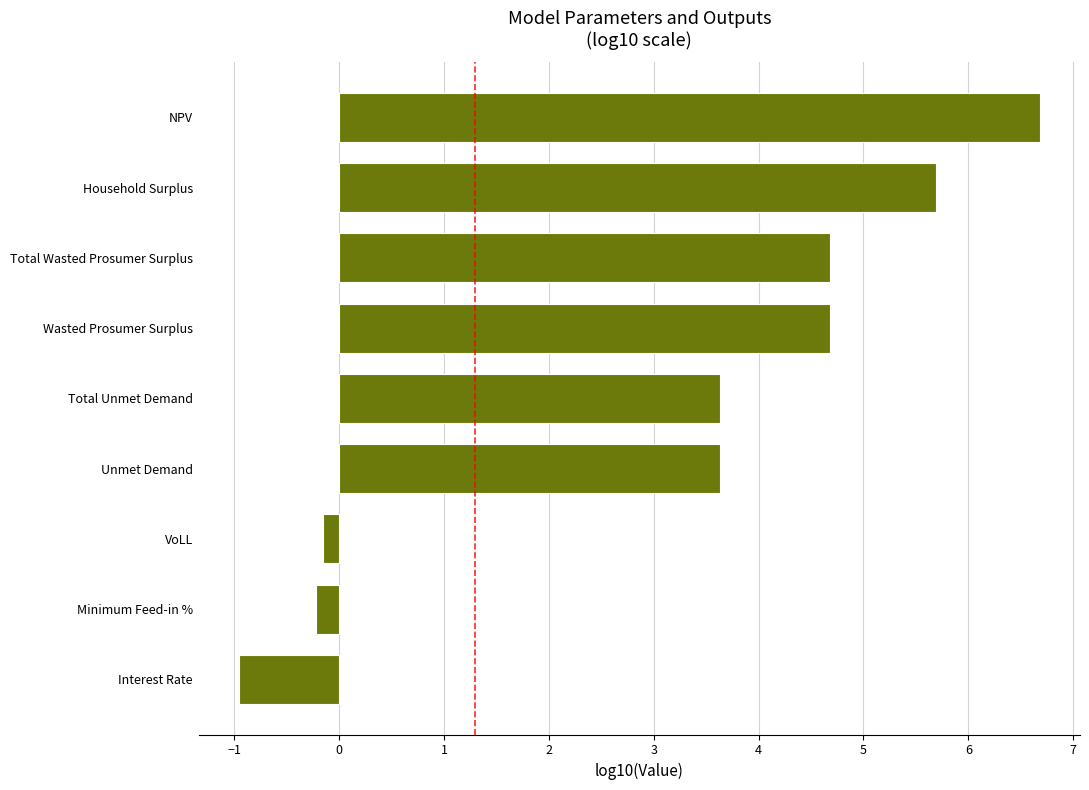

Are the bars horizontal?

Yes